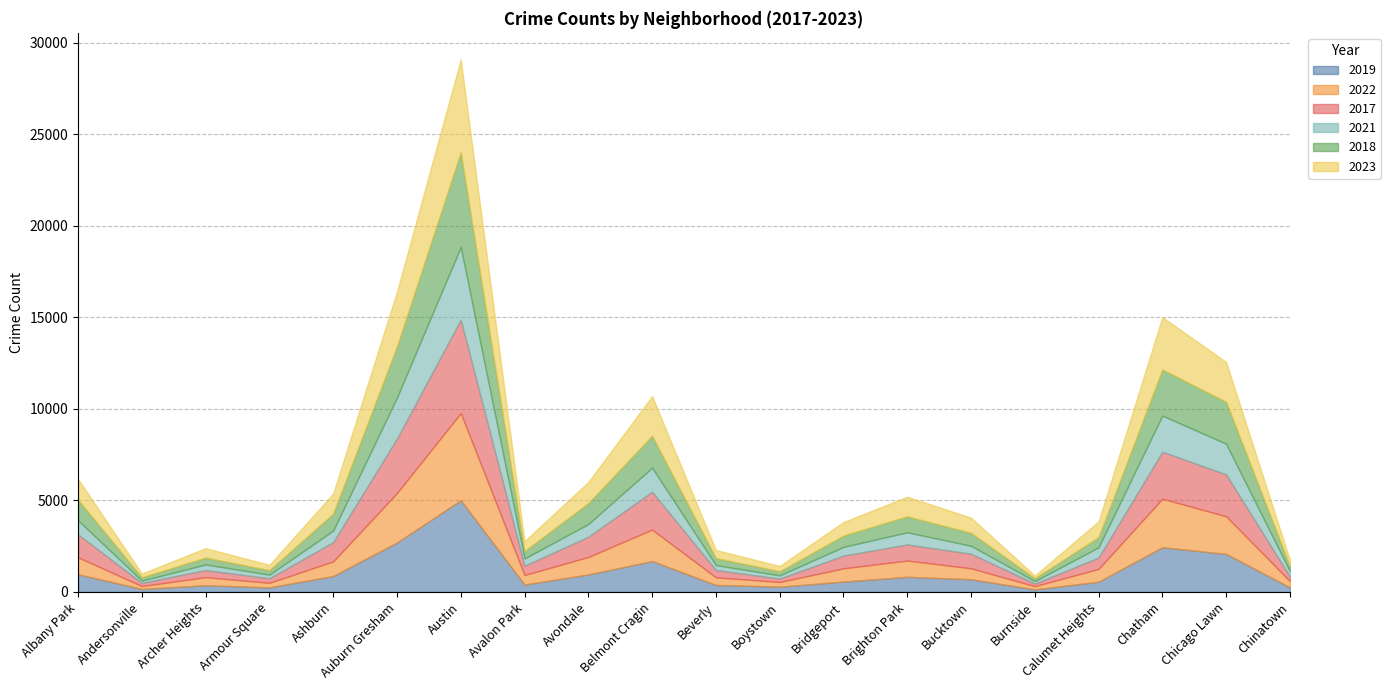

What is the difference between the maximum and minimum values in the 2017 series?

4951